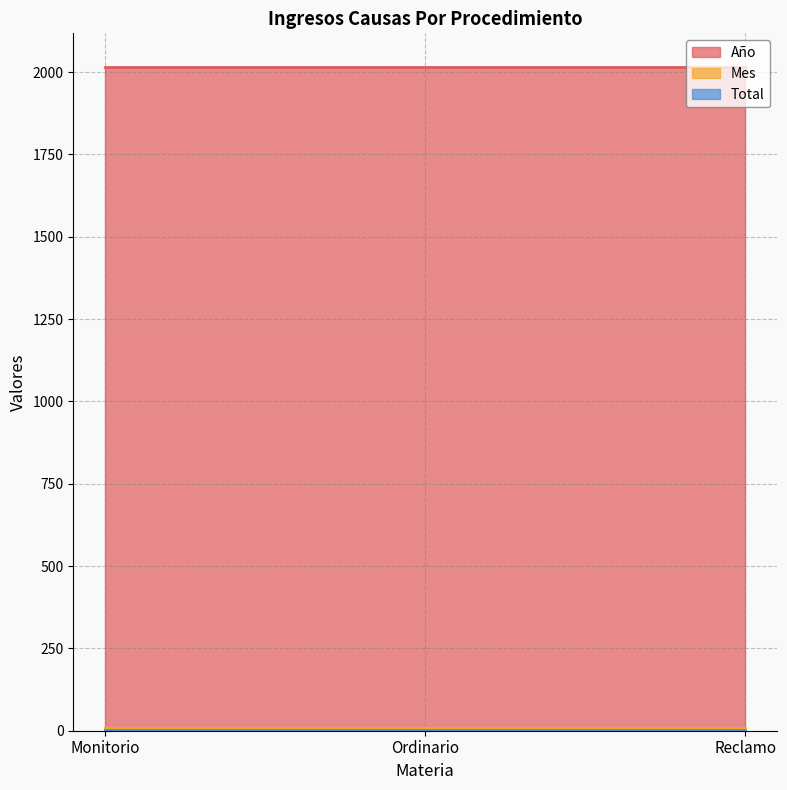

What is the difference between the highest and lowest values at Monitorio?

2015